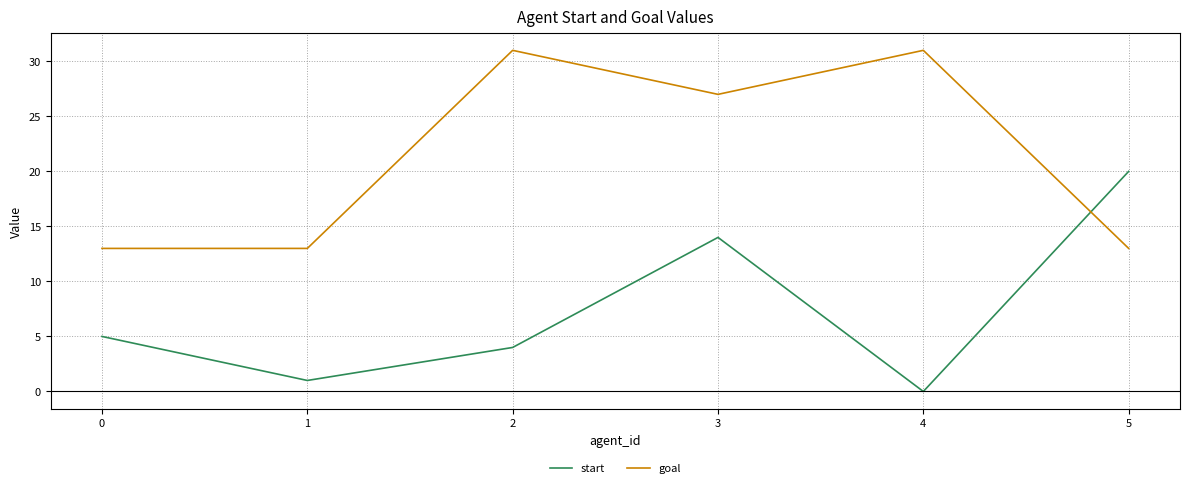

Count the goal values in the range 13 to 31.

6